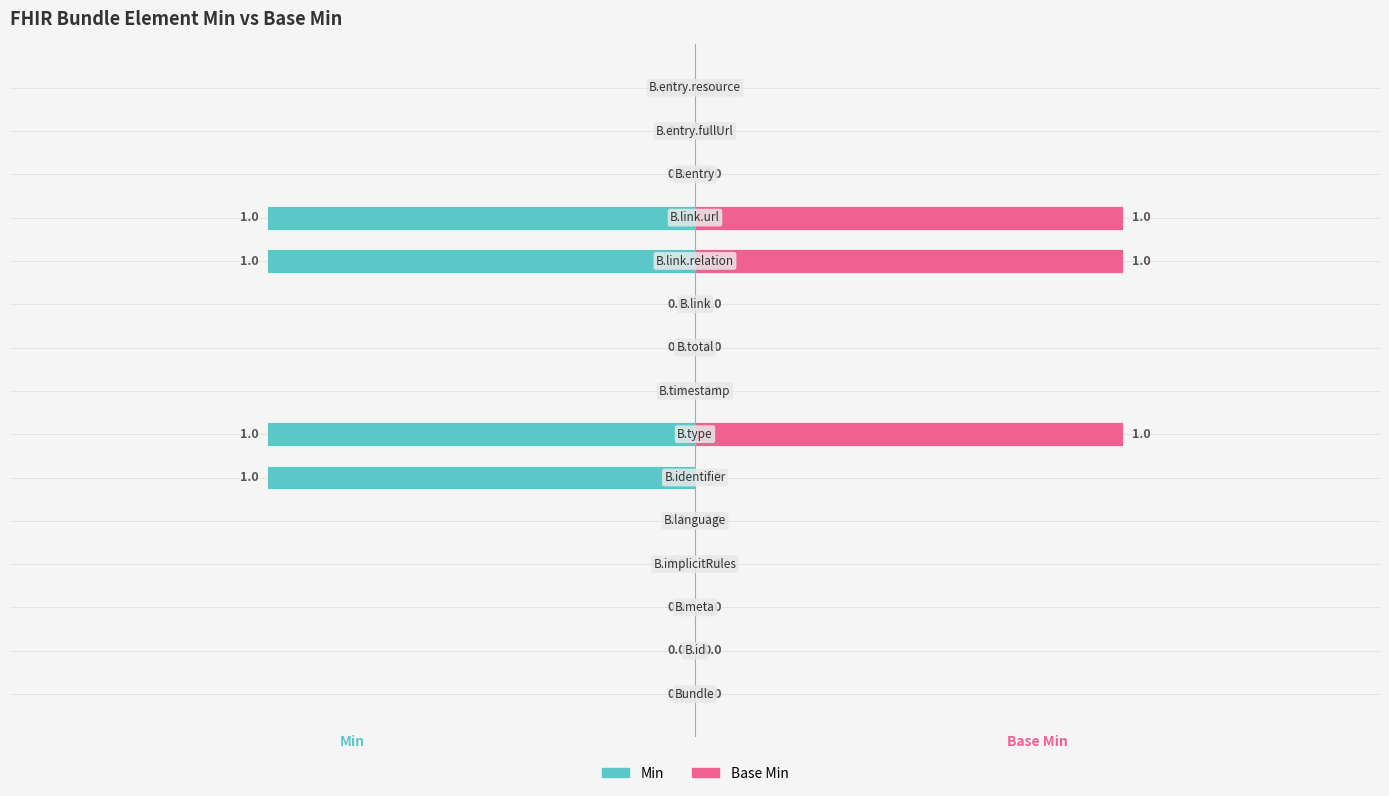

What is the difference between the maximum and minimum values in the Min series?

1